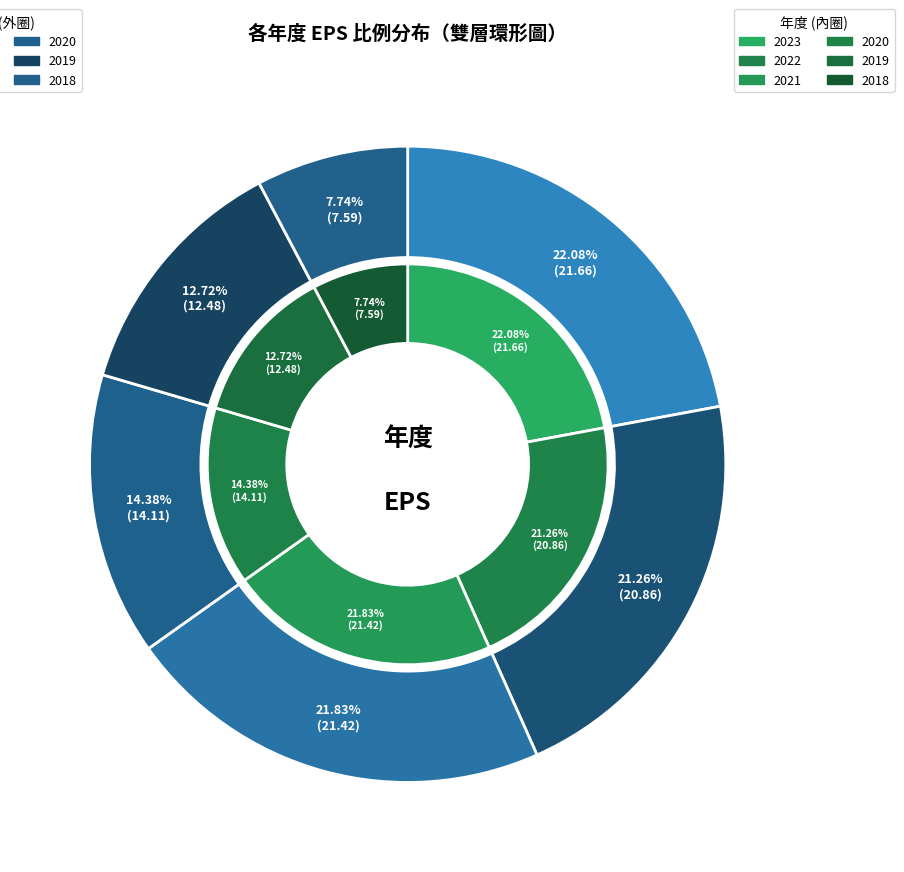

Rank the categories by value from highest to lowest.

2023, 2021, 2022, 2020, 2019, 2018